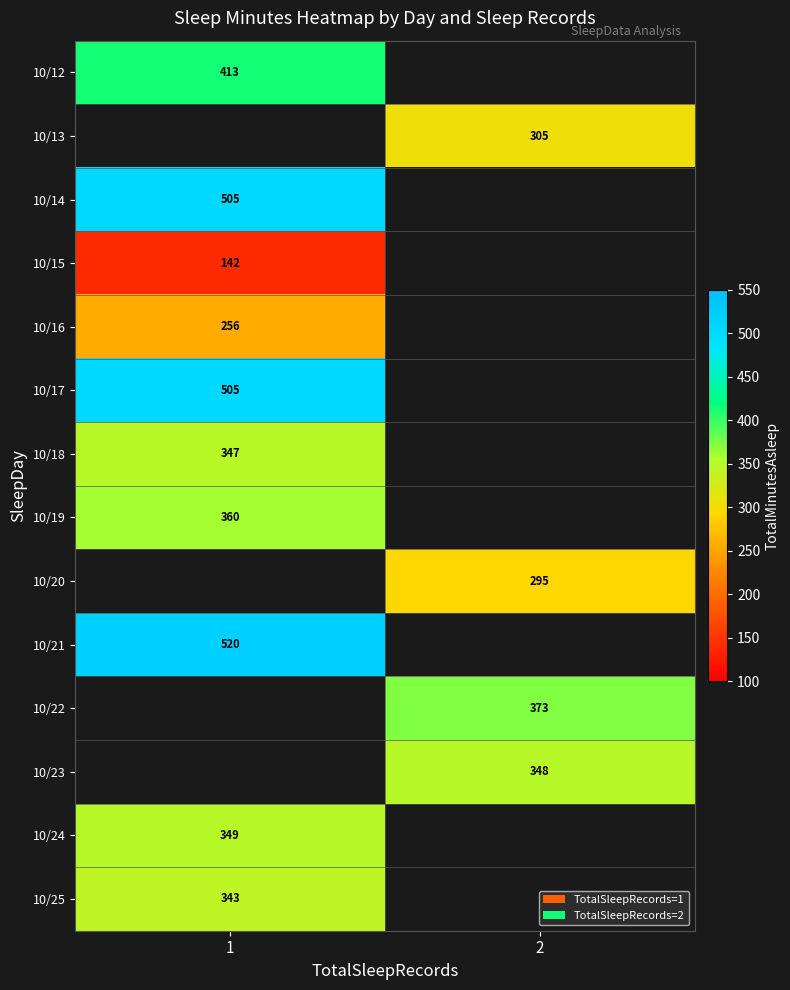

Count the number of categories in the chart.

2